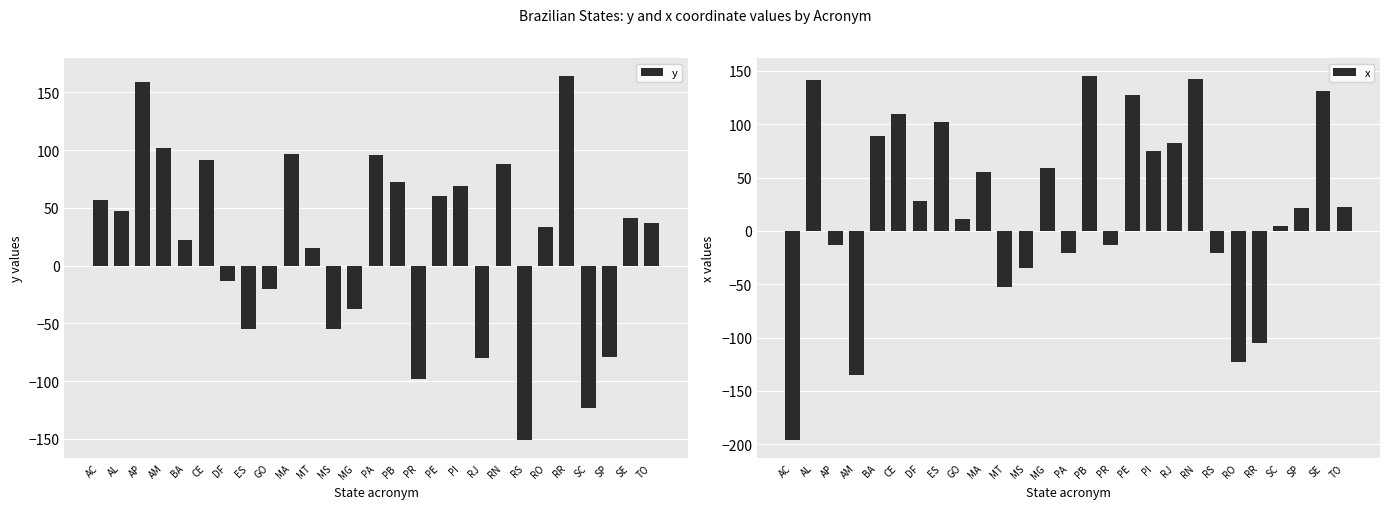

What is the highest value of the y series?

164